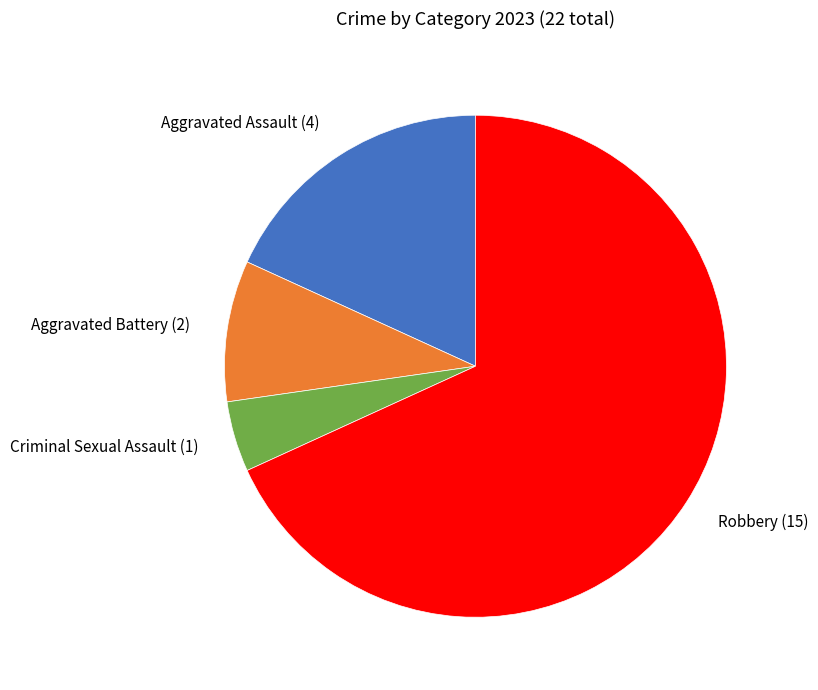

True or false: Criminal Sexual Assault (1) accounts for 5% of the total.

True